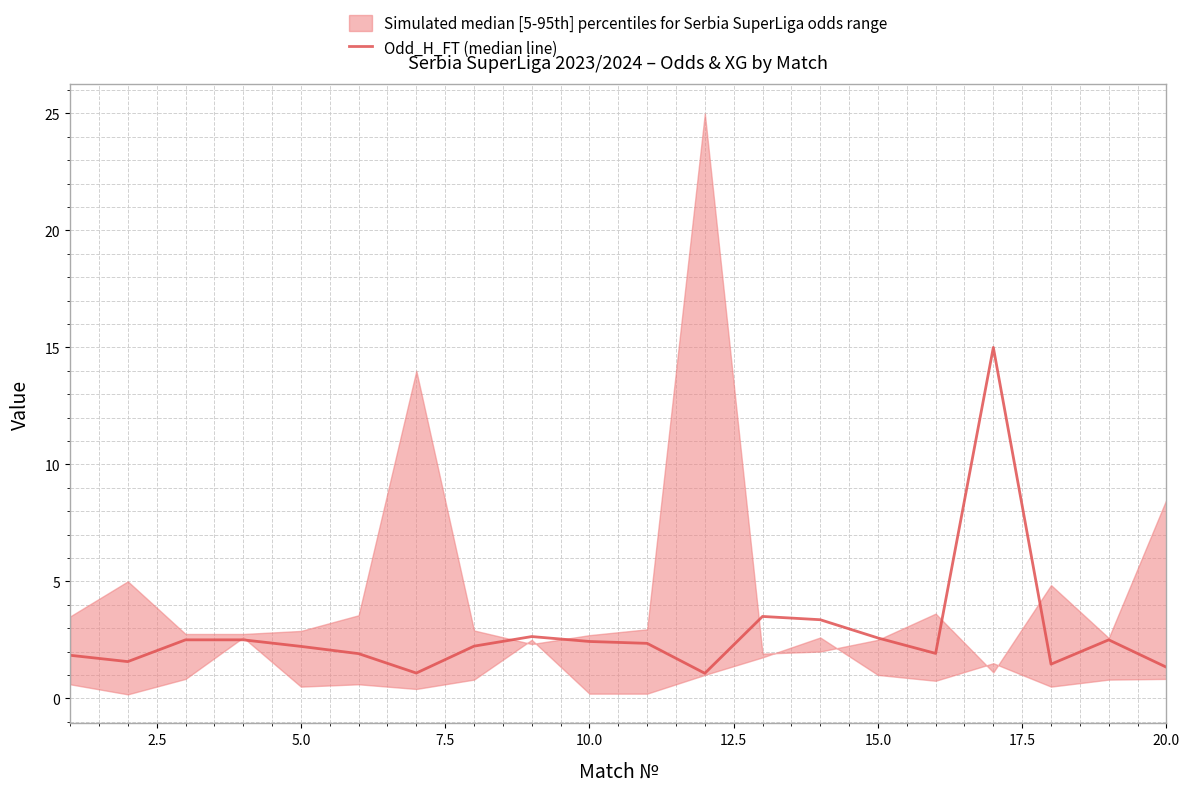

How many lines are shown in the chart?

1